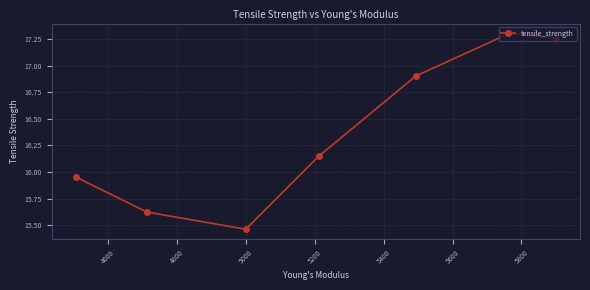

What is the difference between the second highest and minimum values?

1.8